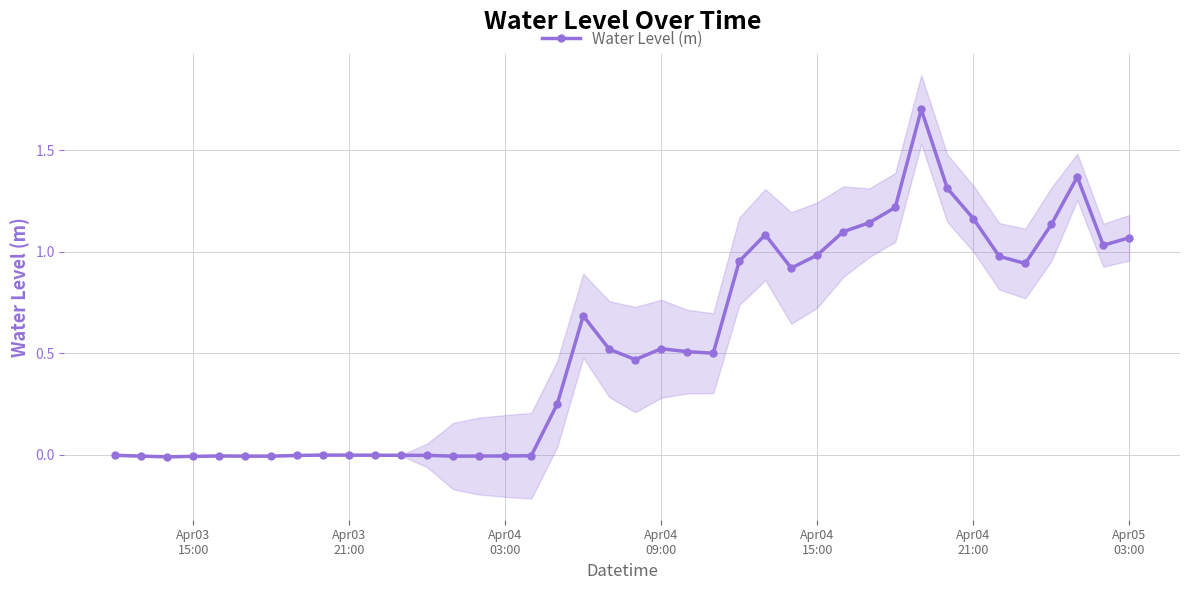

What is the difference between the maximum and second lowest values?

1.7